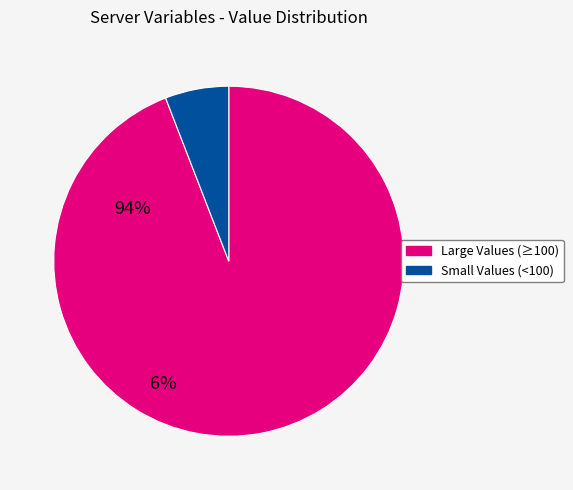

Is there any slice that represents more than half of the pie?

Yes